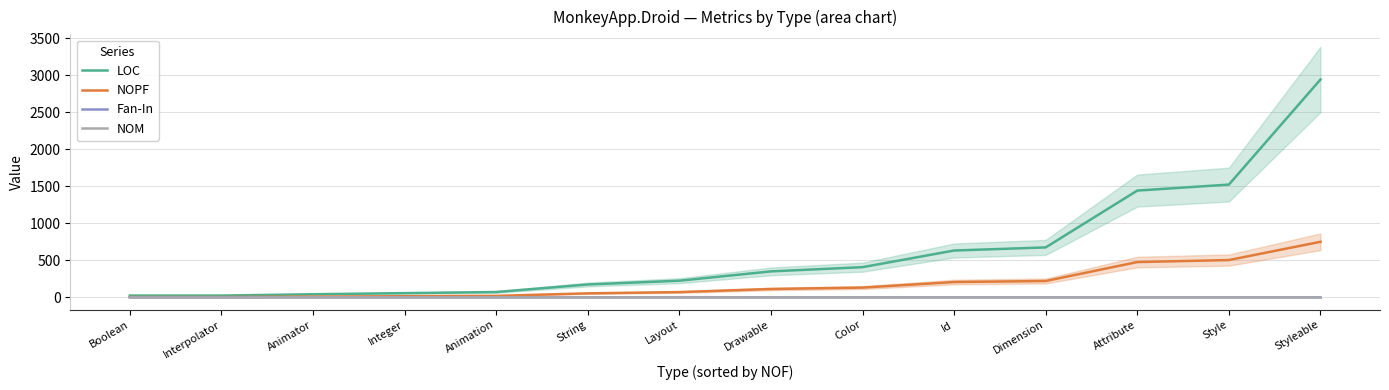

Which series has the largest total across all categories?

LOC